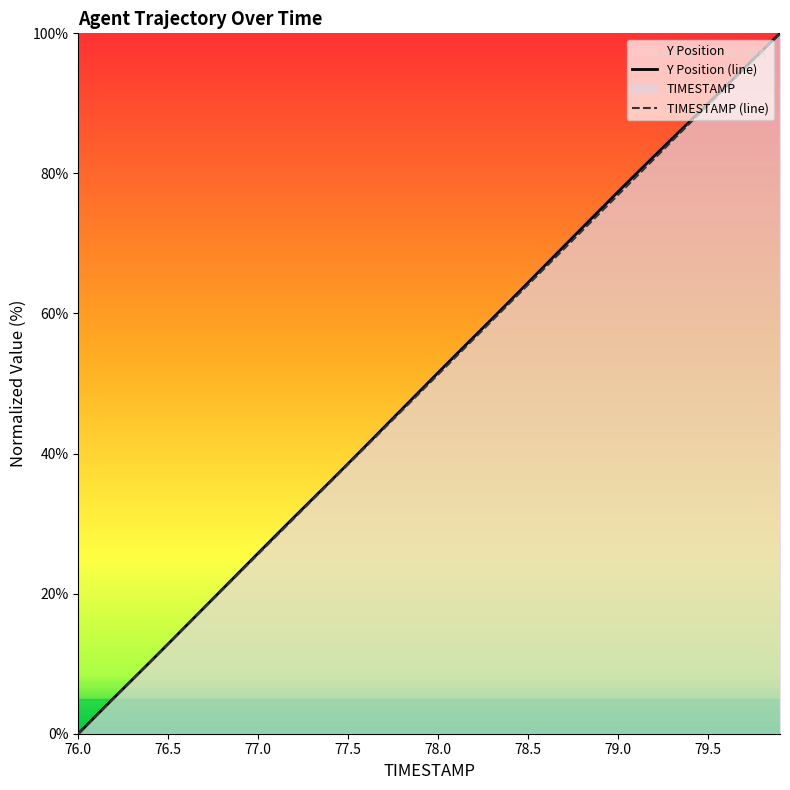

Between 78.2 and 78.4, which series saw the biggest shift?

Y